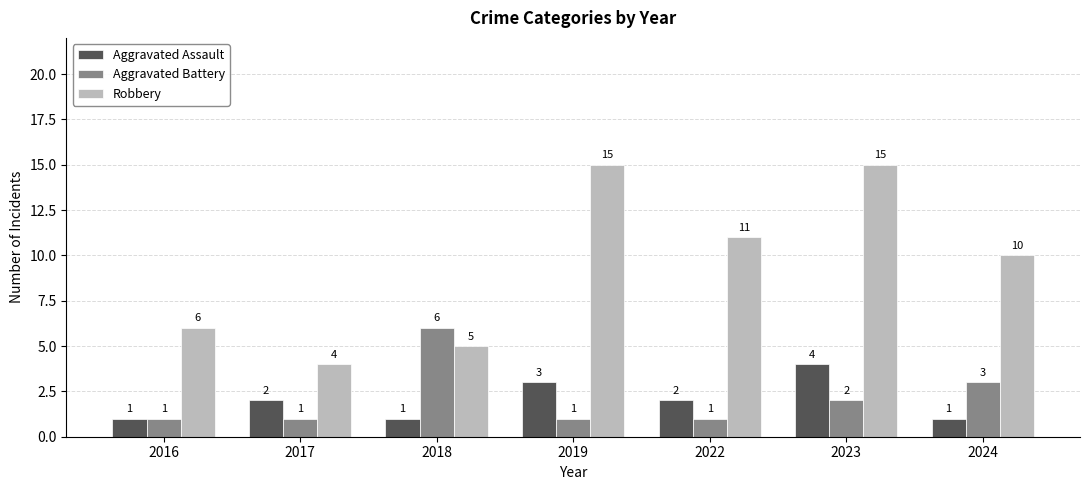

How many bars are there in each group?

3